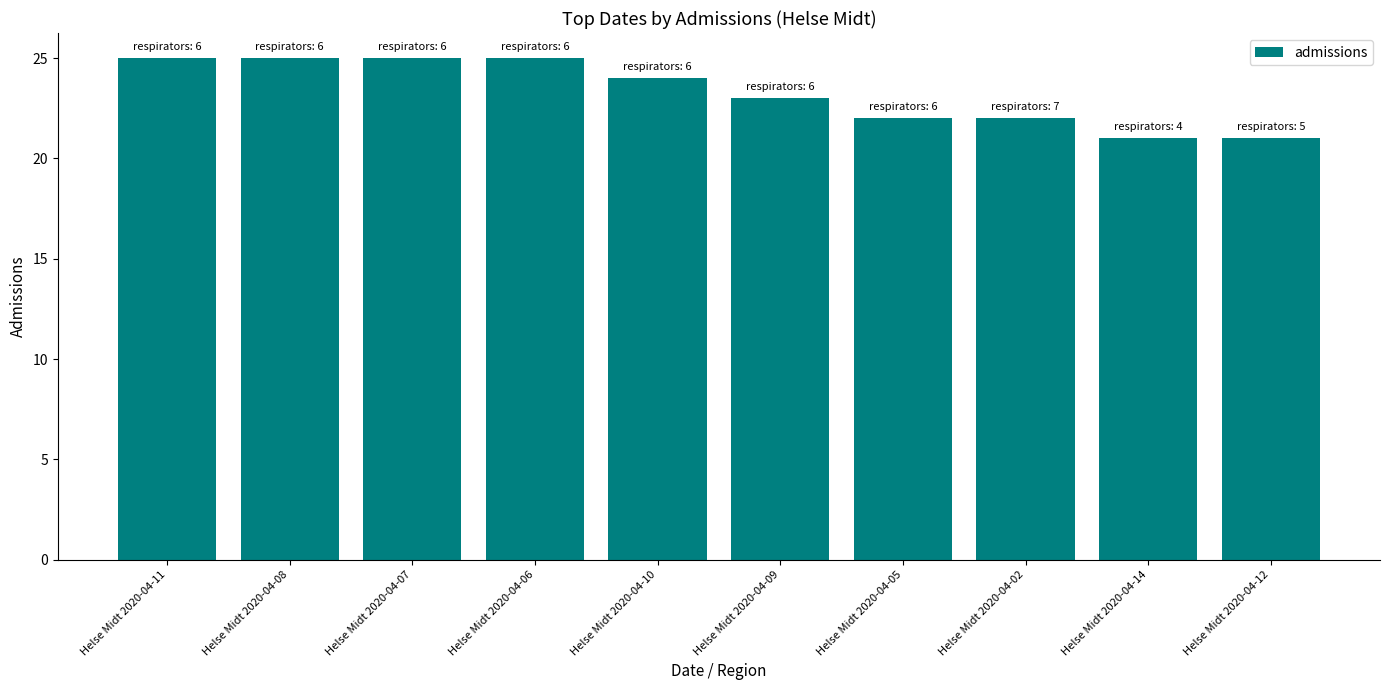

The chart shows a value of 7 at Helse Midt 2020-04-10. True or false?

False